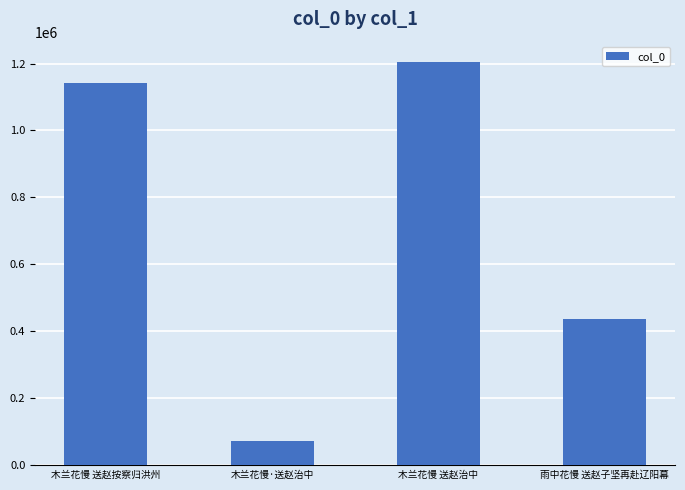

At which label is the value closest to 639070?

雨中花慢 送赵子坚再赴辽阳幕